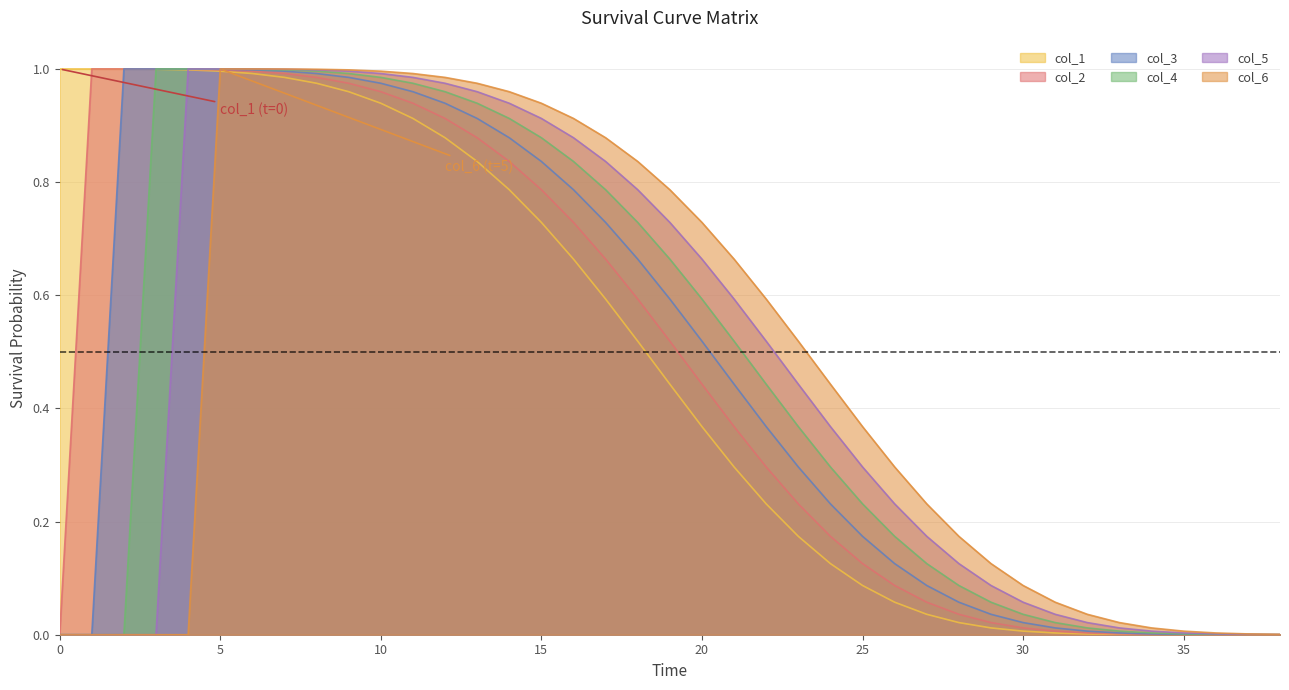

What is the value of the col_4 point at the 15th from the left?

0.9